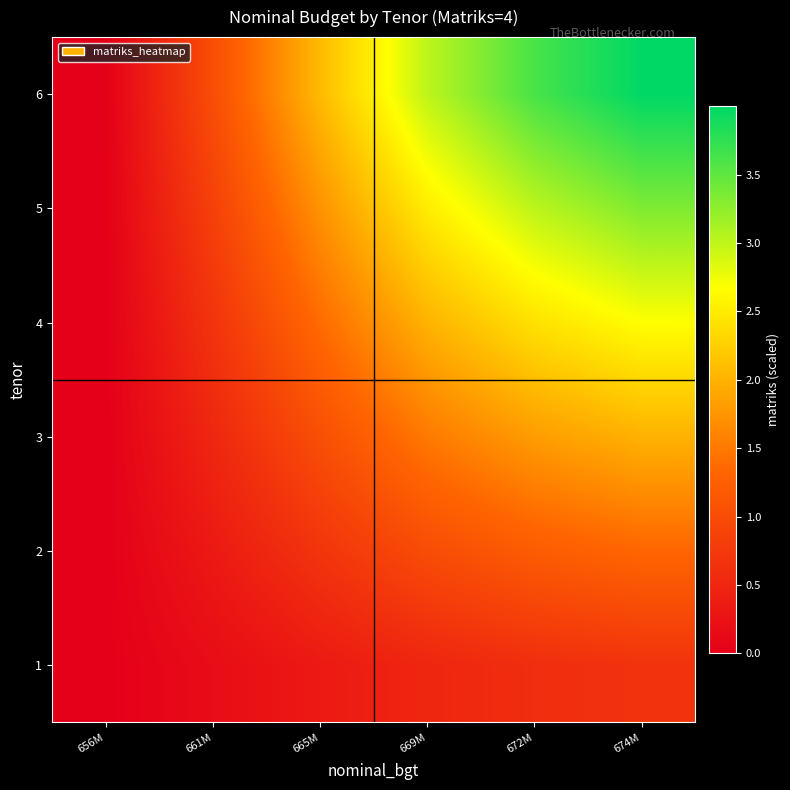

Rank the series by their average value, from highest to lowest.

6, 5, 4, 3, 2, 1